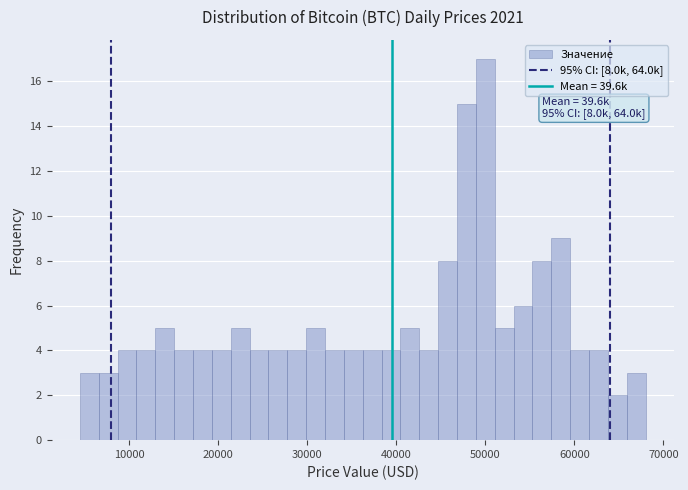

Read against the x-axis, roughly where is the centre of the tallest bar?

50000